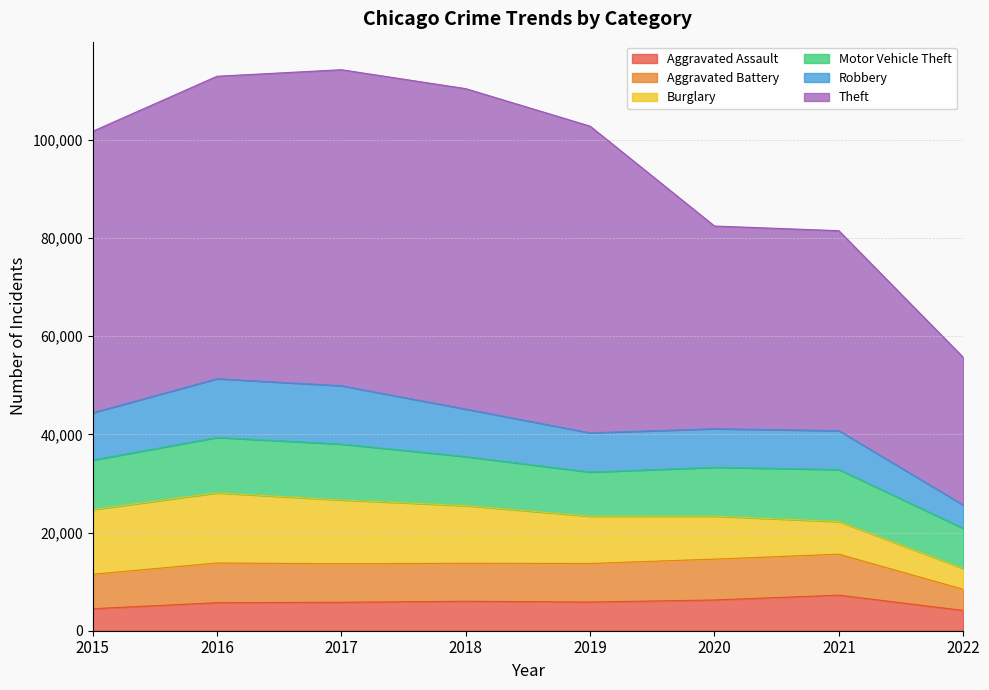

Is it true that Motor Vehicle Theft equals 11286 at 2016?

True